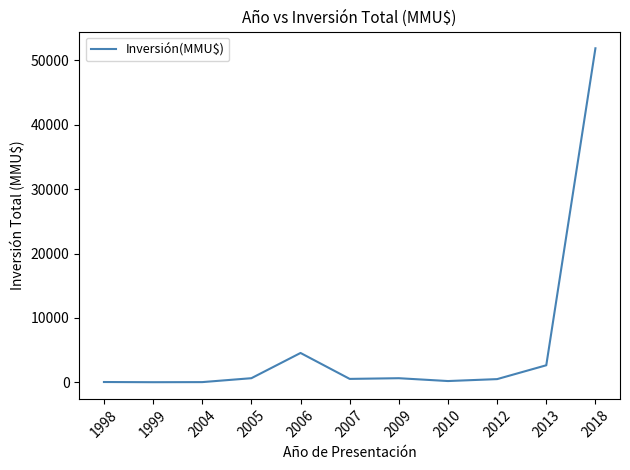

Where does the data first go above 534?

2005